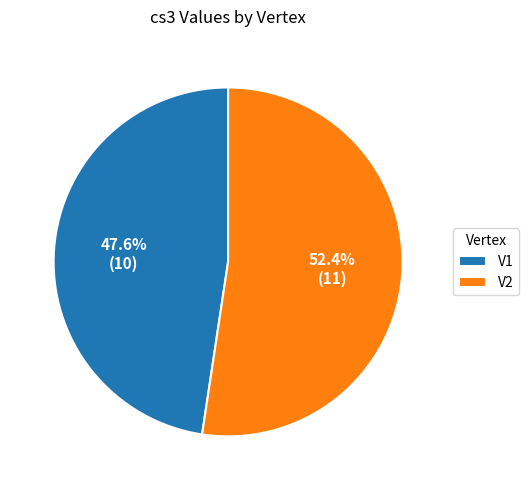

To the nearest percent, what is the difference between the largest and smallest slice percentages?

5%